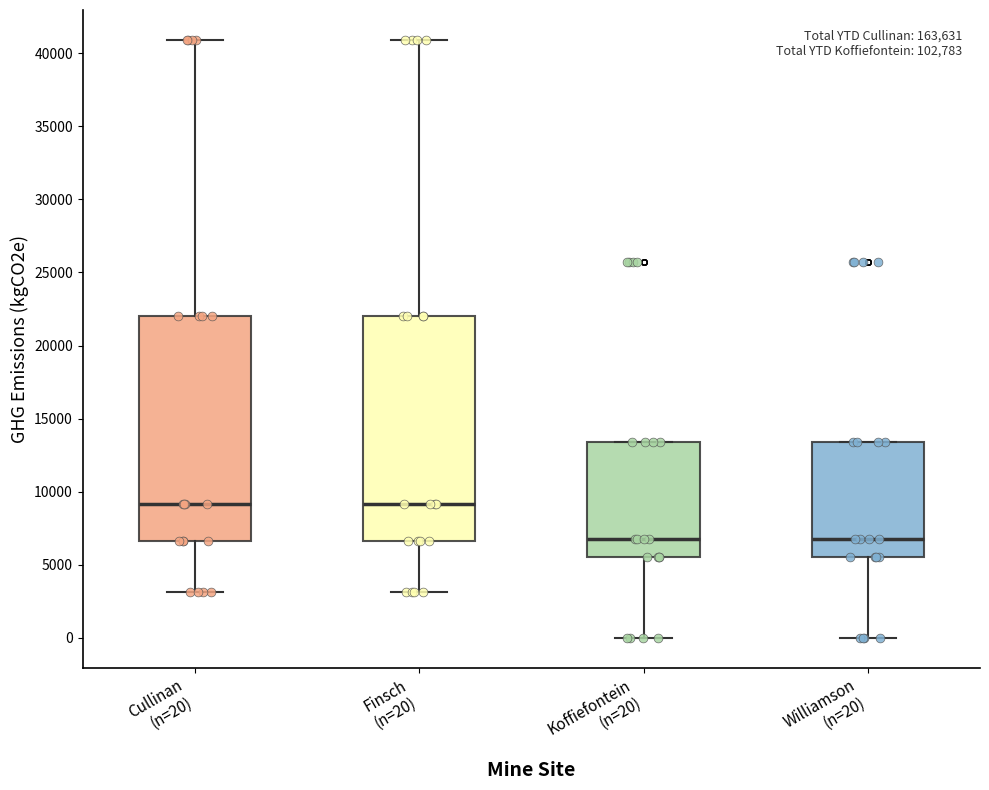

Where is the lower edge of the box for Cullinan (n=20) on the y-axis? The values are not printed on the chart, so give them approximately, as read against the axis.

6500